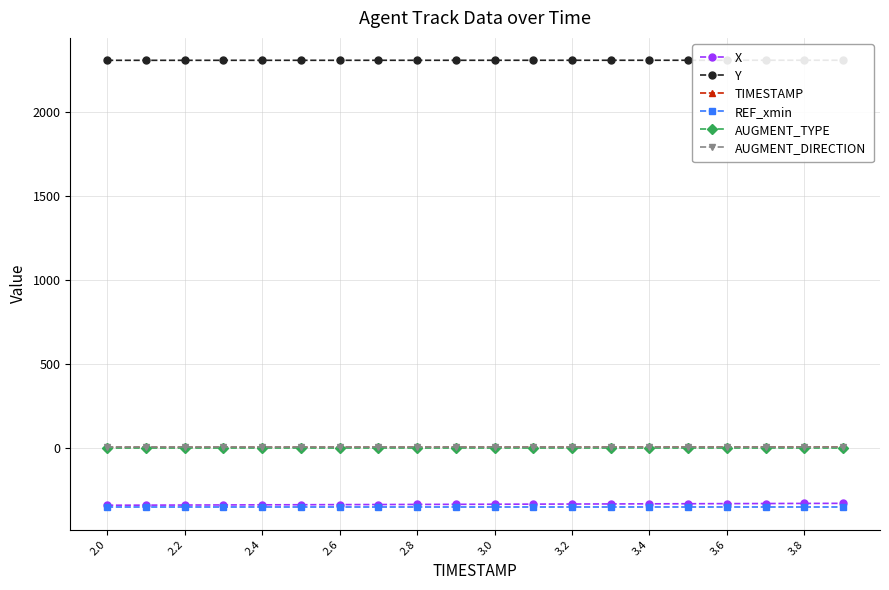

True or false: AUGMENT_TYPE and X intersect in this chart.

False